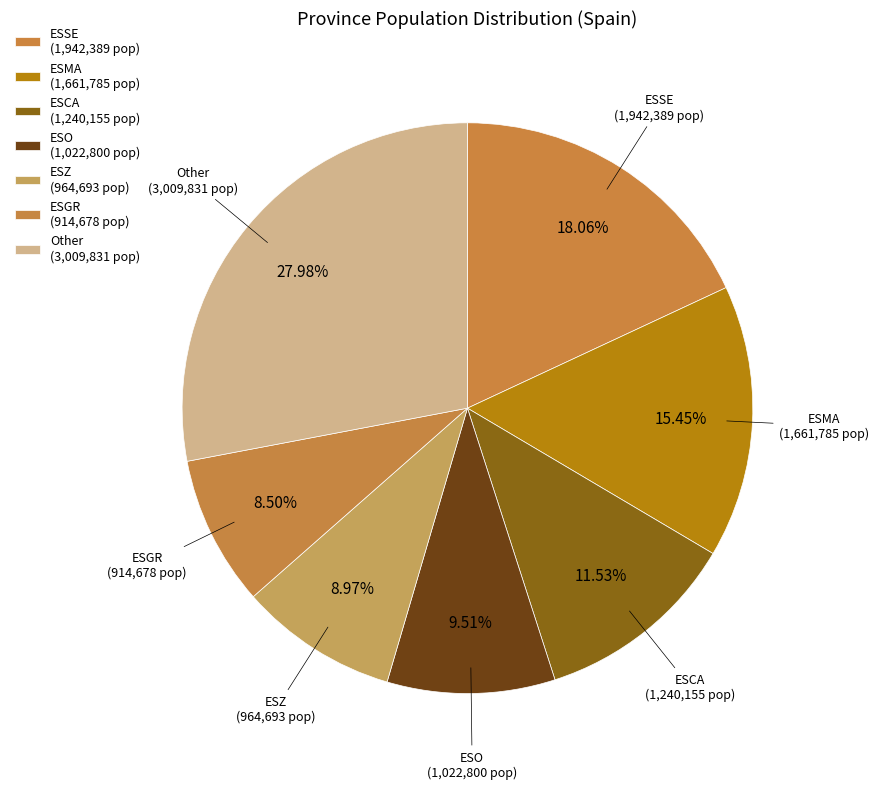

How many slices are in this pie chart?

7